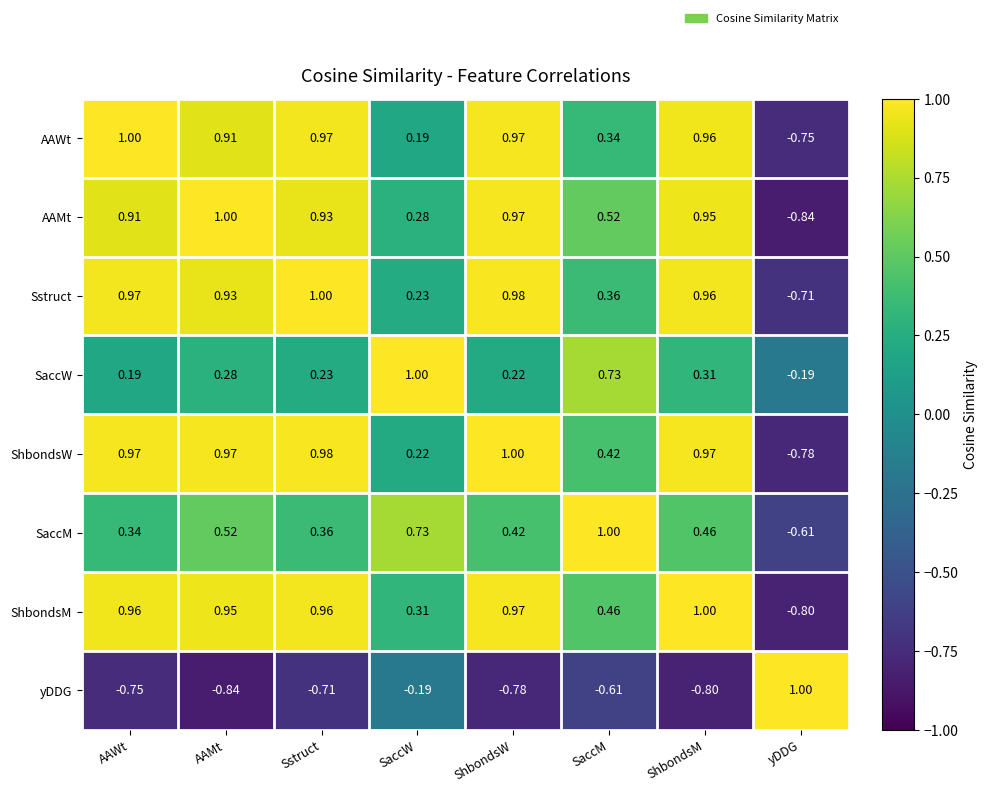

How many data points in yDDG are less than 0?

7